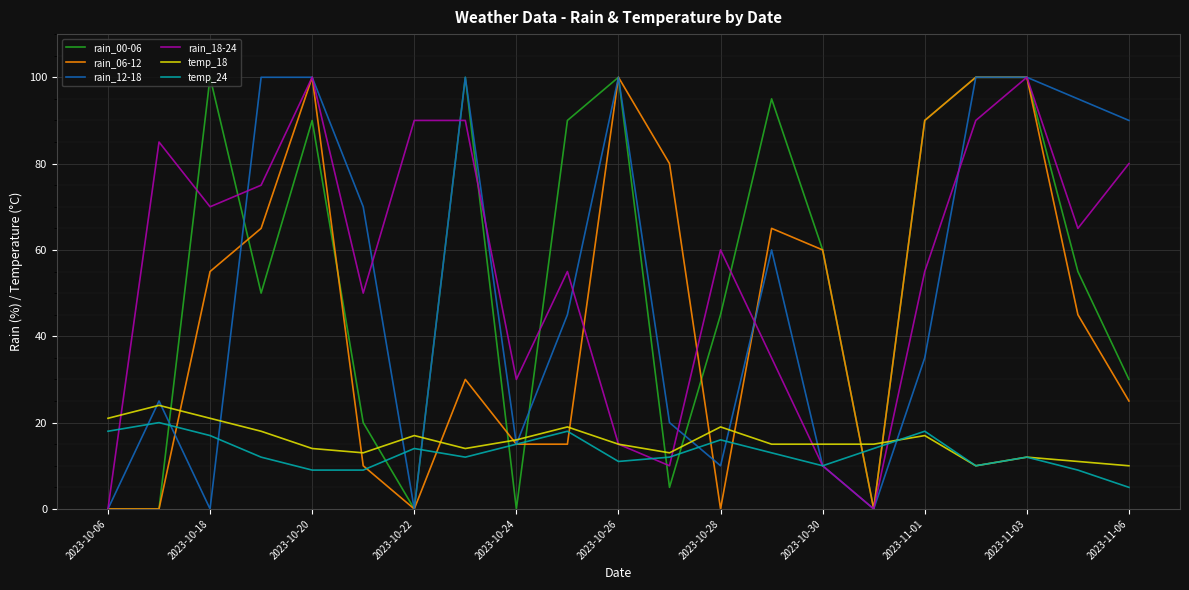

How many series are shown in this chart?

6